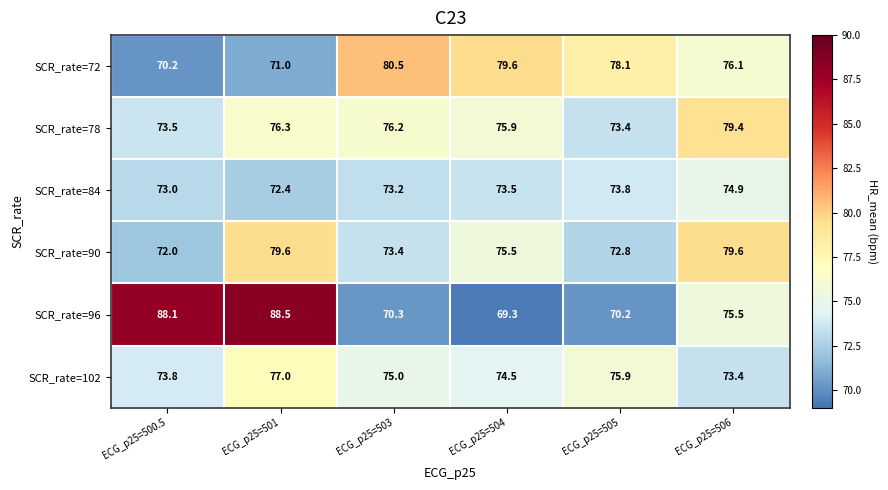

True or false: SCR_rate=78 has a value of 108.1 at ECG_p25=505.

False